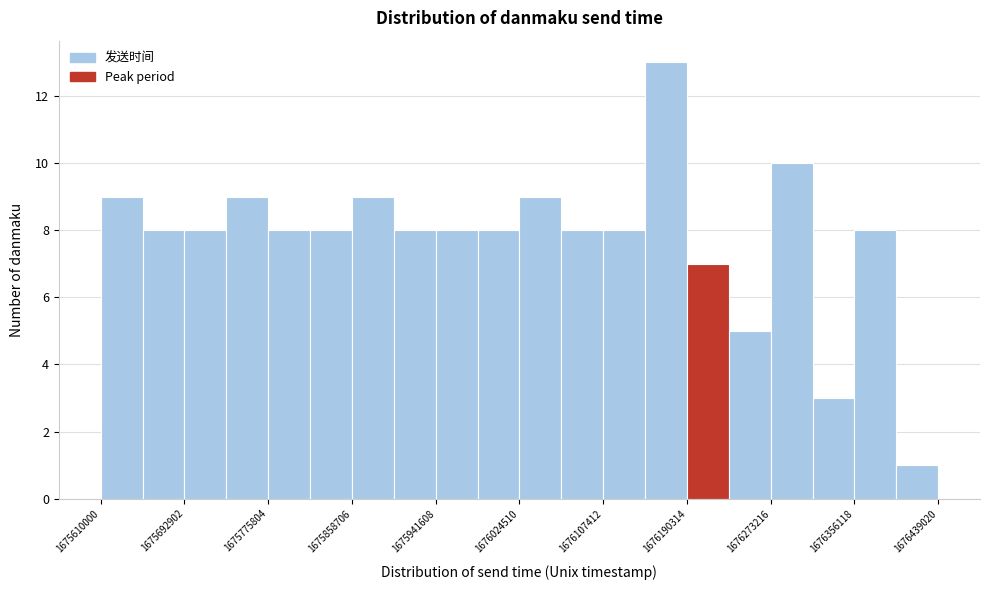

What is the height of the bar covering 1676270000 to 1676310000 on the x-axis? Neither the bar edges nor the heights are printed on the chart, so give them approximately, as read against the axes.

10